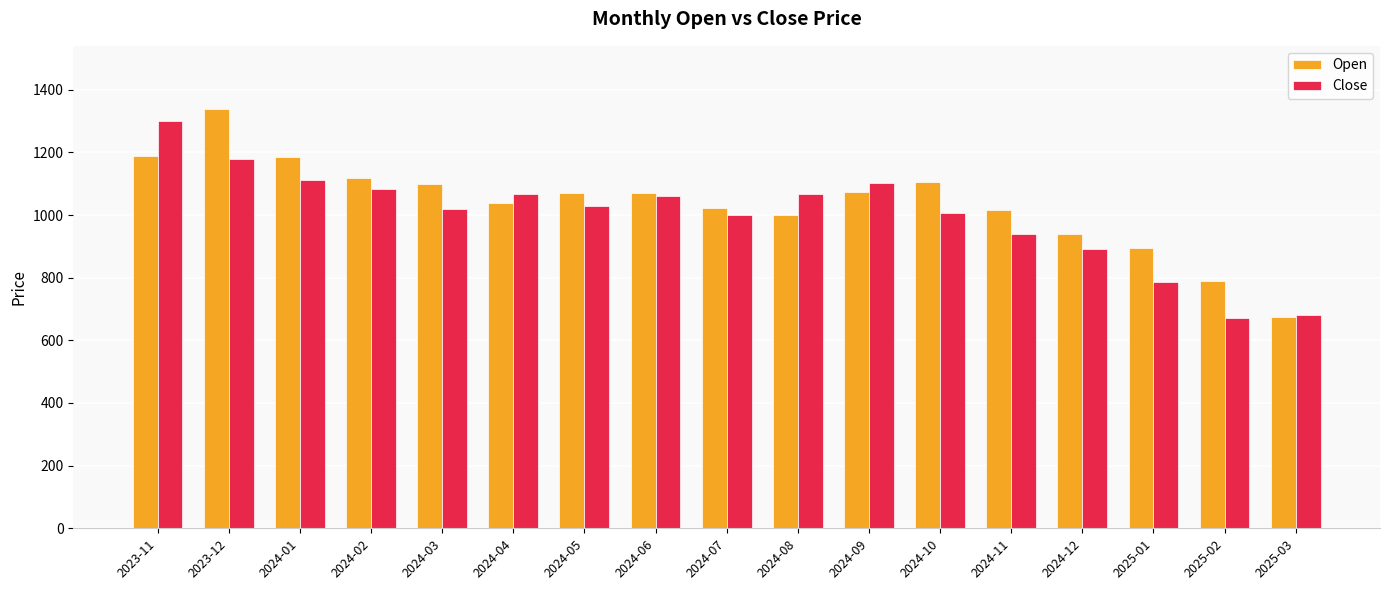

The value of Close at 2025-01 is 787.6. True or false?

True